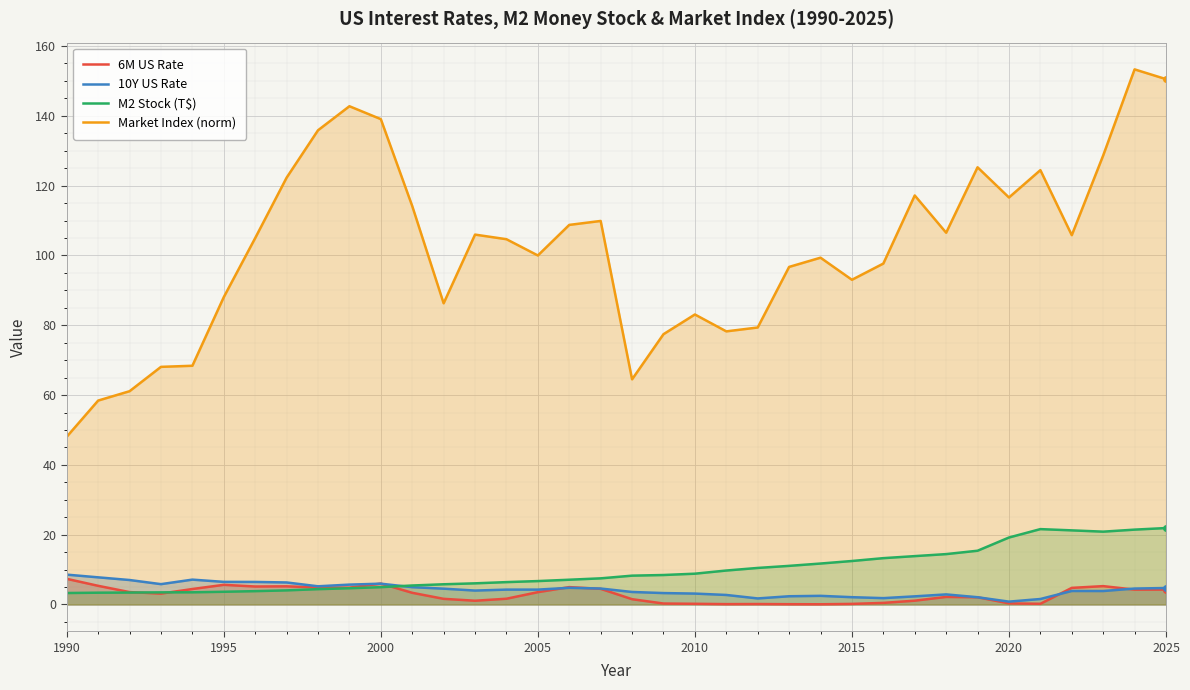

Reading left to right, what are all the values shown in this chart?

6M US Rate: 7.3	5.3	3.6	3.1	4.4	5.6	5.2	5.2	4.9	4.8	6.0	3.3	1.6	1.1	1.7	3.5	5.0	4.5	1.5	0.3	0.2	0.1	0.1	0.1	0.1	0.2	0.5	1.1	2.2	2.1	0.3	0.2	4.8	5.3	4.3	4.3
10Y US Rate: 8.6	7.8	7.0	5.8	7.1	6.5	6.5	6.3	5.2	5.7	6.0	5.0	4.5	4.0	4.3	4.3	4.8	4.6	3.6	3.3	3.1	2.7	1.7	2.4	2.5	2.1	1.8	2.3	2.9	2.1	0.8	1.6	3.9	3.9	4.6	4.7
M2 Stock (T$): 3.3	3.4	3.4	3.5	3.5	3.6	3.8	4.0	4.4	4.7	5.0	5.4	5.8	6.1	6.4	6.7	7.1	7.5	8.3	8.4	8.8	9.7	10.5	11.1	11.7	12.5	13.3	13.9	14.4	15.4	19.2	21.6	21.2	20.9	21.4	21.9
Market Index (norm): 48.1	58.4	61.1	68.1	68.4	88.1	105.0	122.3	135.8	142.7	139.0	114.1	86.3	106.0	104.6	100.0	108.7	109.9	64.5	77.4	83.1	78.2	79.4	96.7	99.3	93.0	97.7	117.2	106.5	125.2	116.6	124.4	105.8	128.6	153.3	150.5